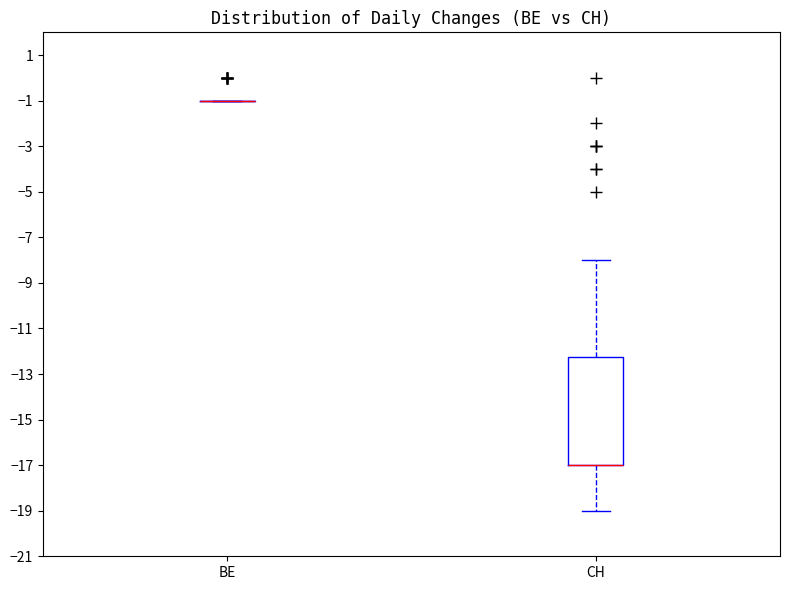

Comparing the boxes themselves (not the whiskers), which one is the tallest?

CH